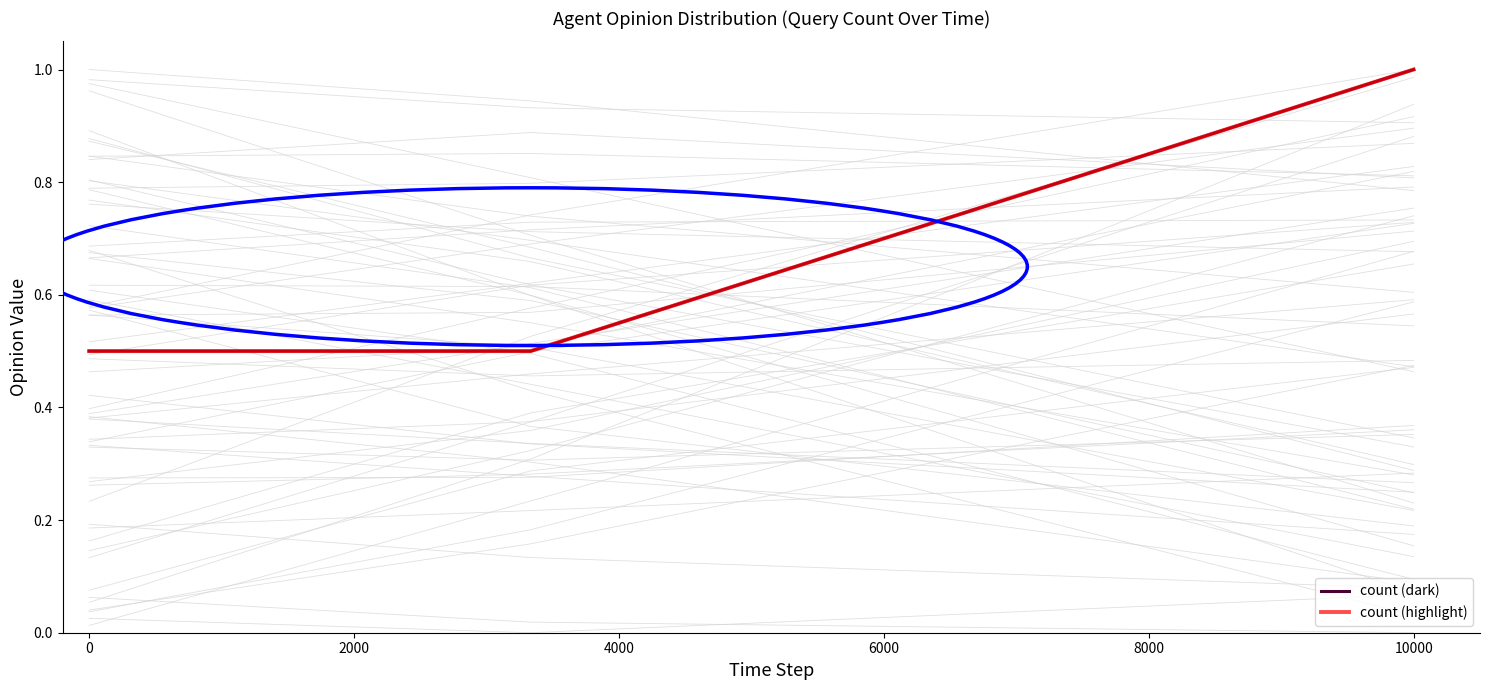

Reading left to right, extract all data points from this chart.

count (dark): 0.5	0.5	1.0
count (highlight): 0.5	0.5	1.0